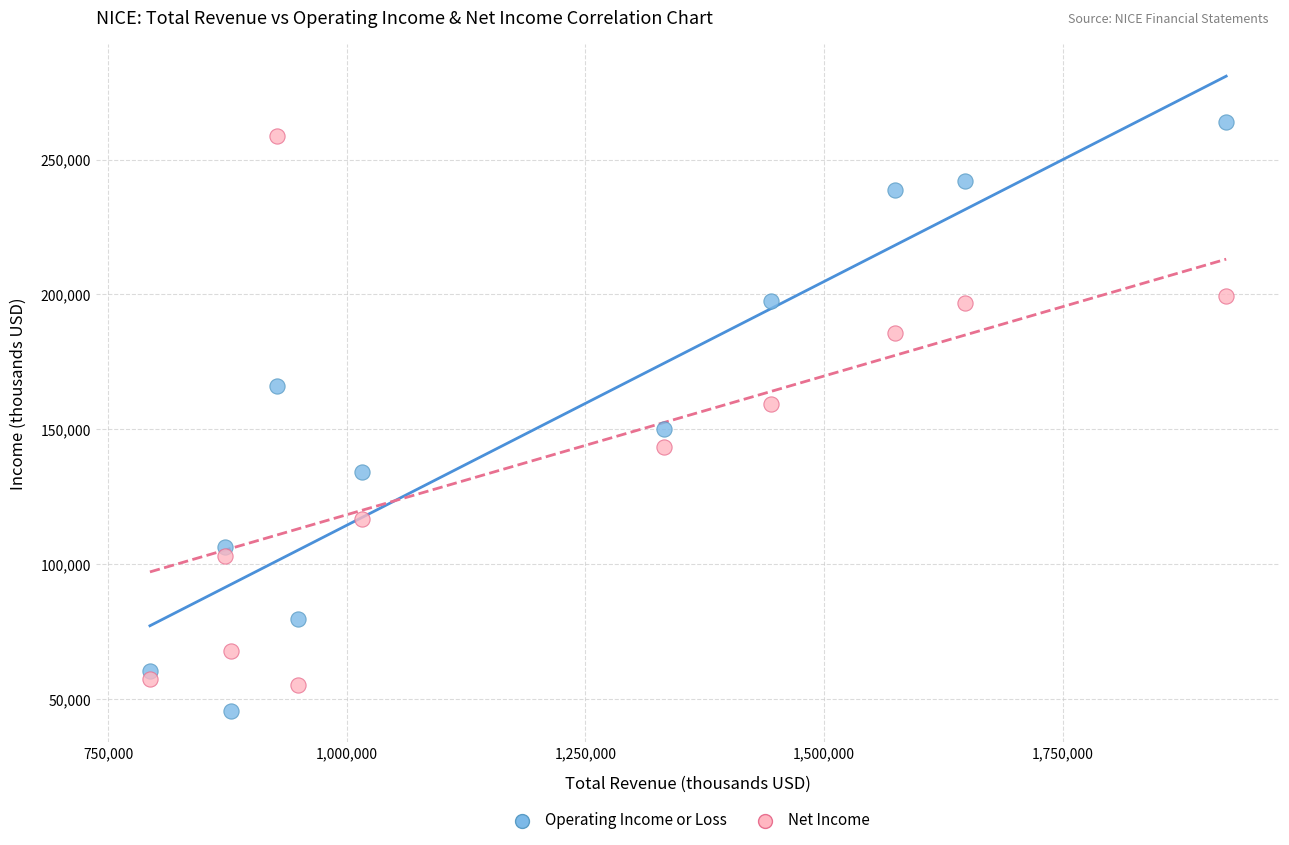

What is the X range (max minus min) for the scatter plot?

1127400